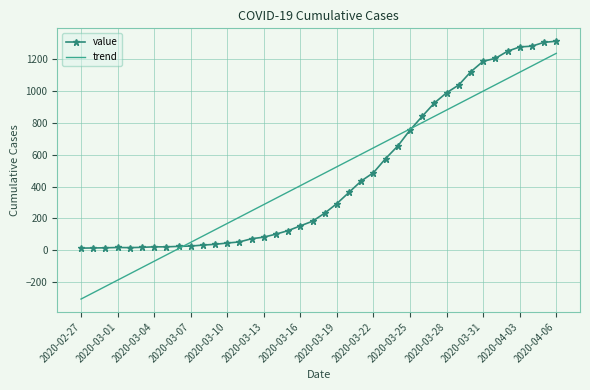

What is the maximum value shown in the chart?

1313.0